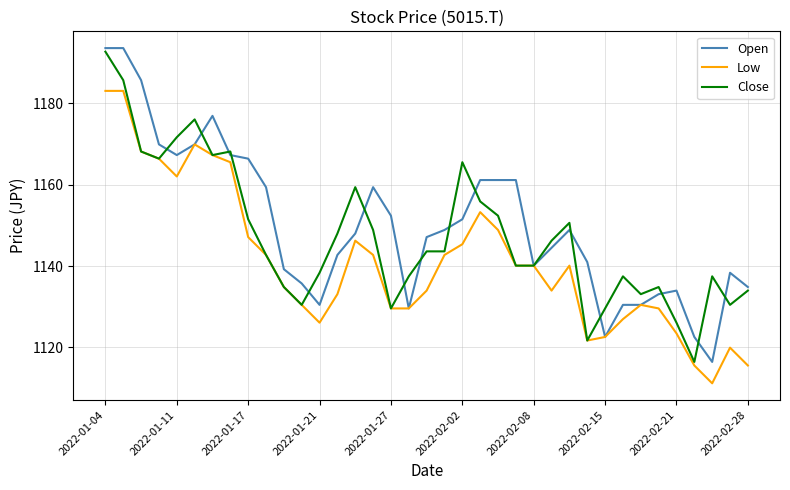

What is the greatest value displayed?

1193.6